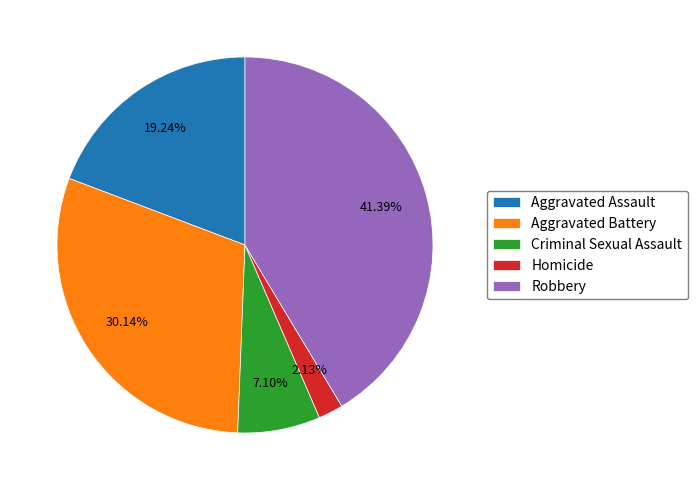

To the nearest percent, what portion does Criminal Sexual Assault represent?

7%